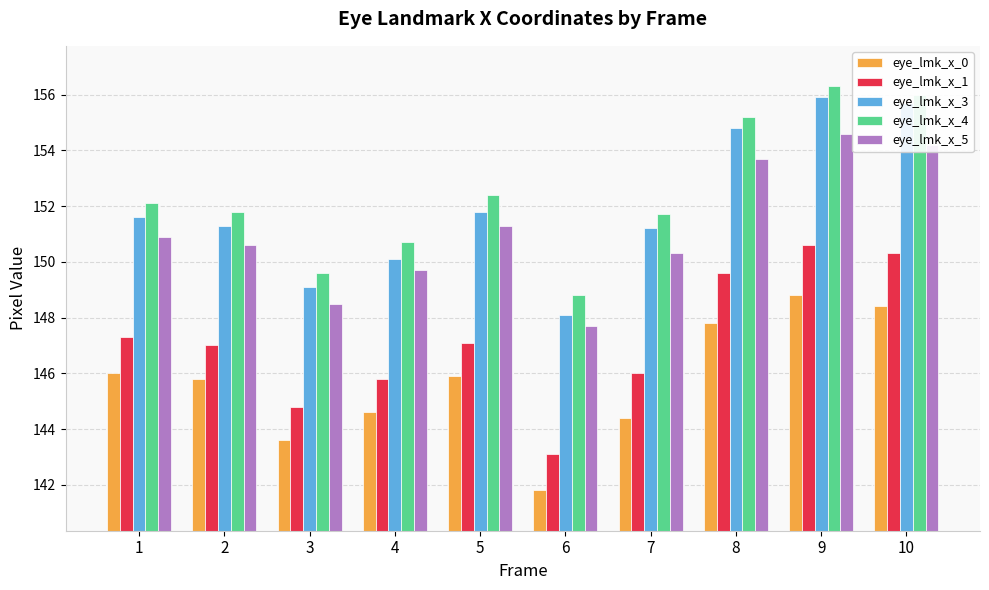

What is the difference between the maximum and minimum values in the eye_lmk_x_3 series?

7.8